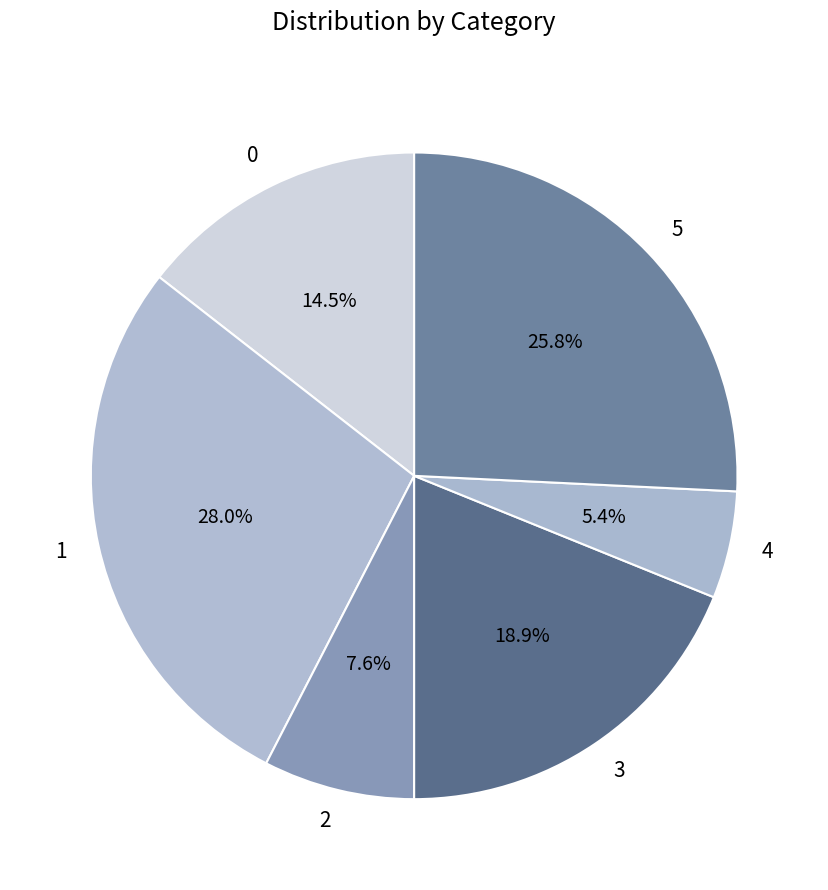

The 4 slice represents 1% of the pie. True or false?

False